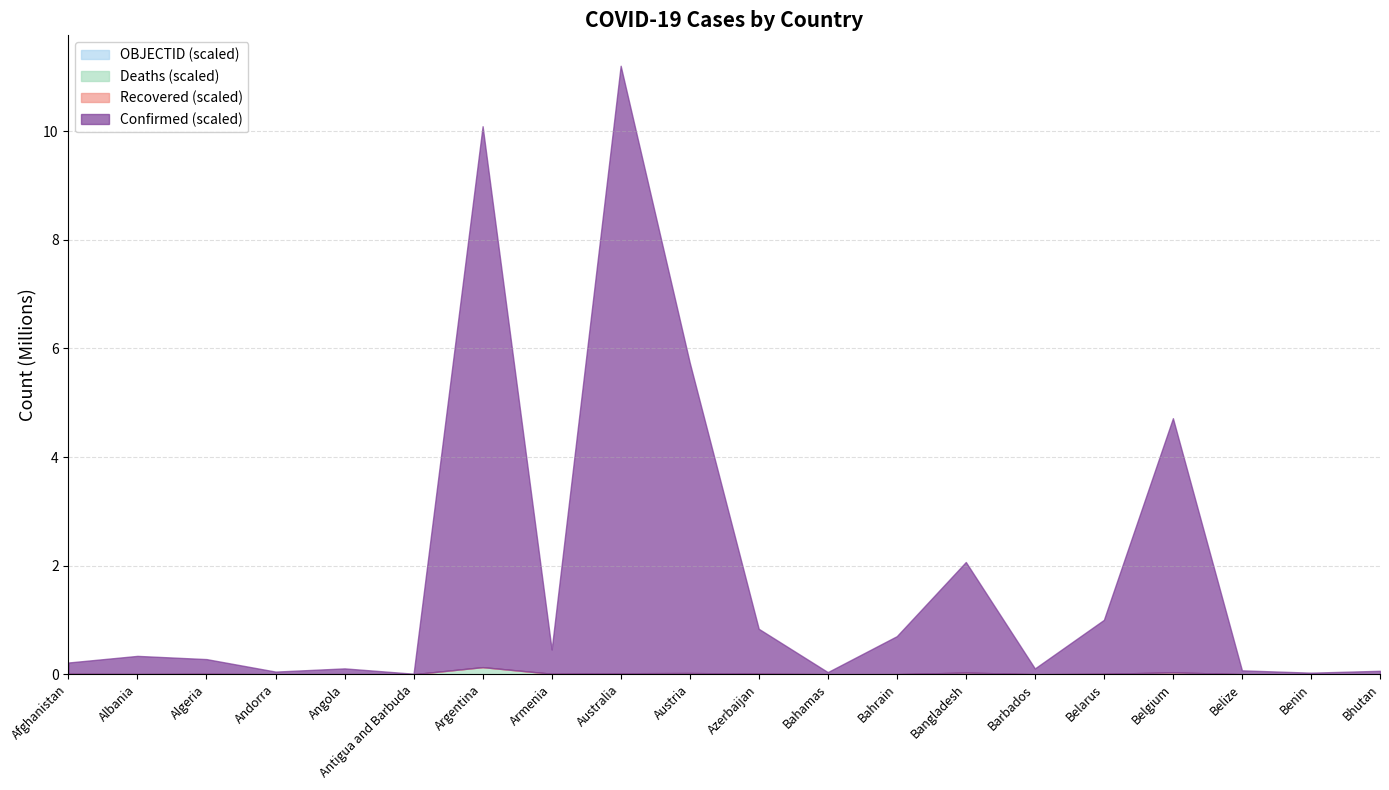

What is the label of the 5th point from the left?

Angola